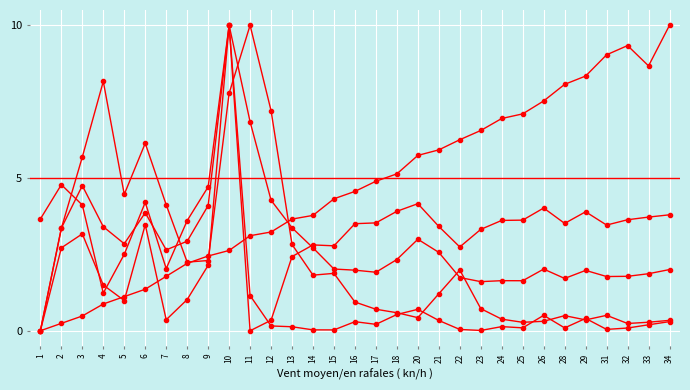

How many lines are shown in the chart?

5